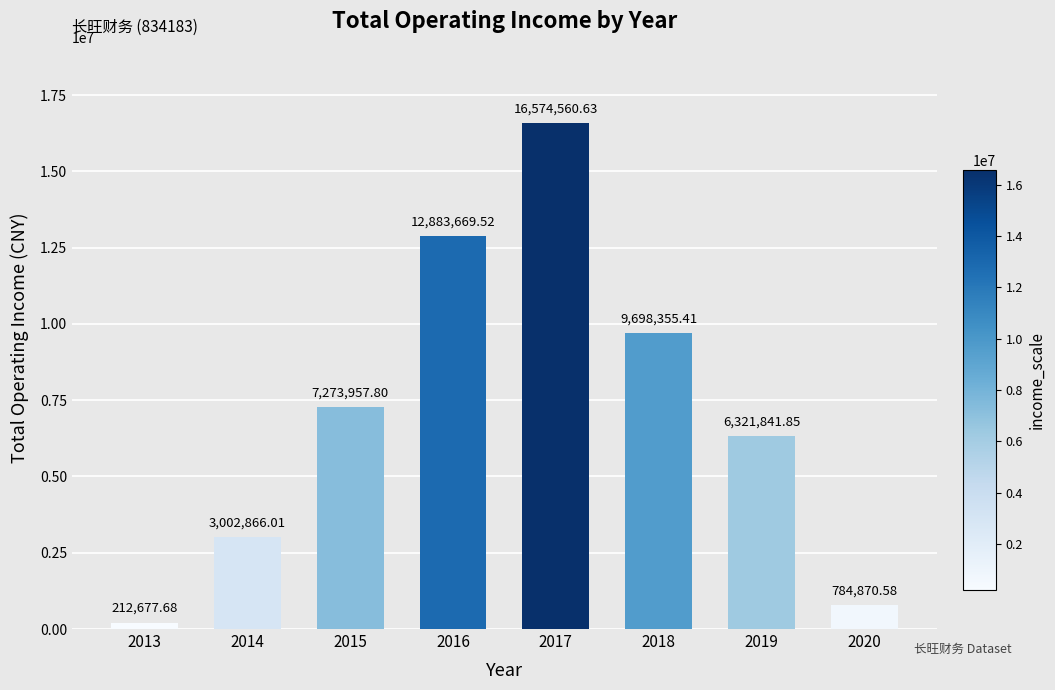

Between 2017 and 2014, which is larger?

2017